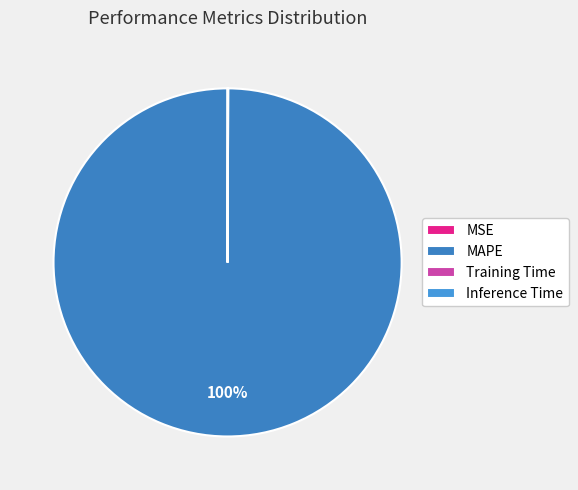

What is the largest slice in the pie chart?

MAPE